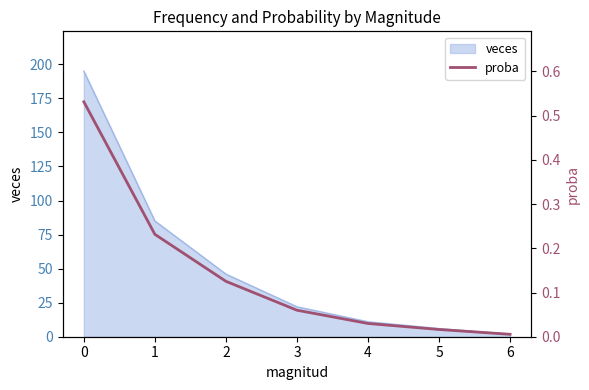

Is it true that veces equals 6 at 5?

True